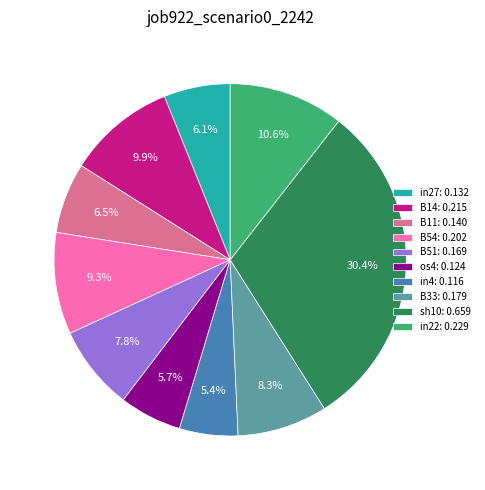

To the nearest percent, what is the difference between the largest and smallest slice percentages?

25%